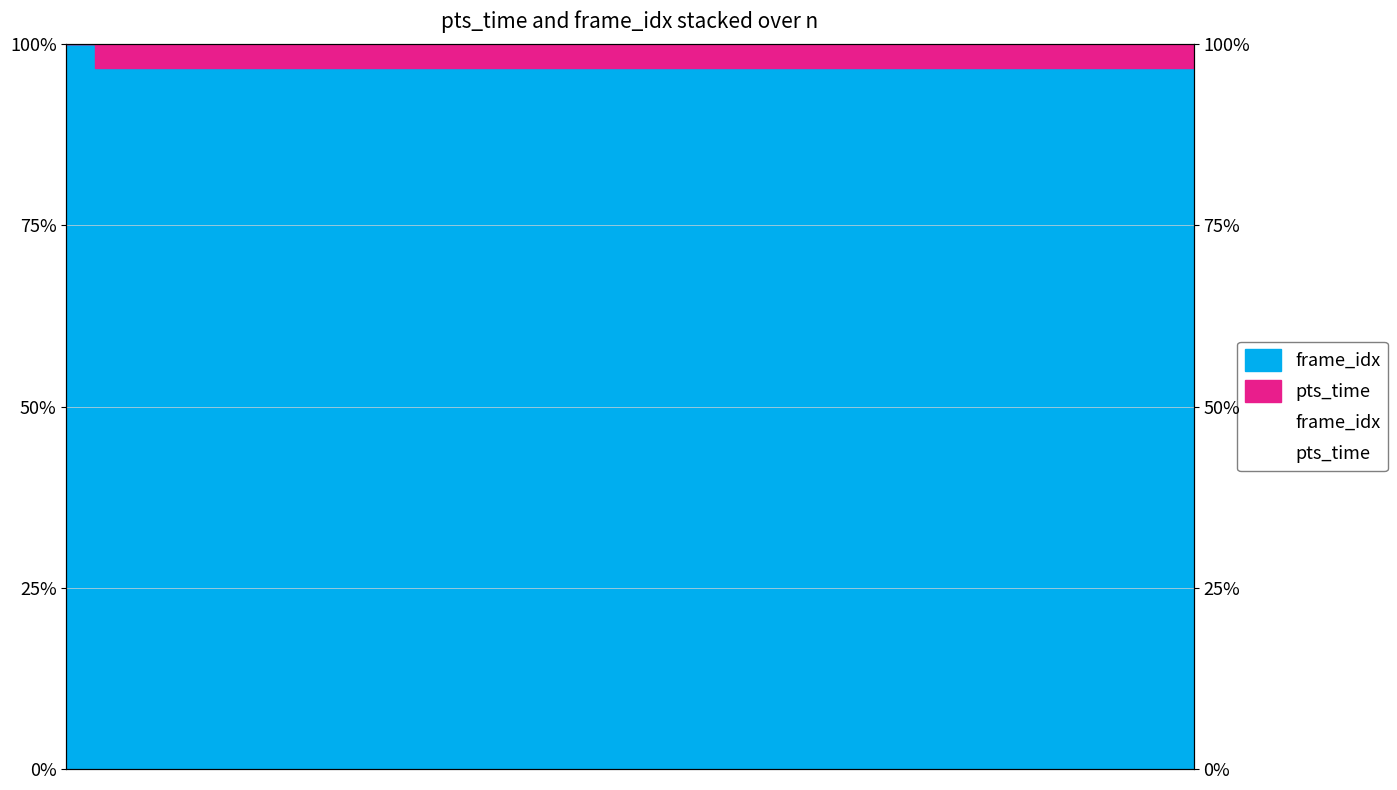

True or false: frame_idx and pts_time intersect in this chart.

False